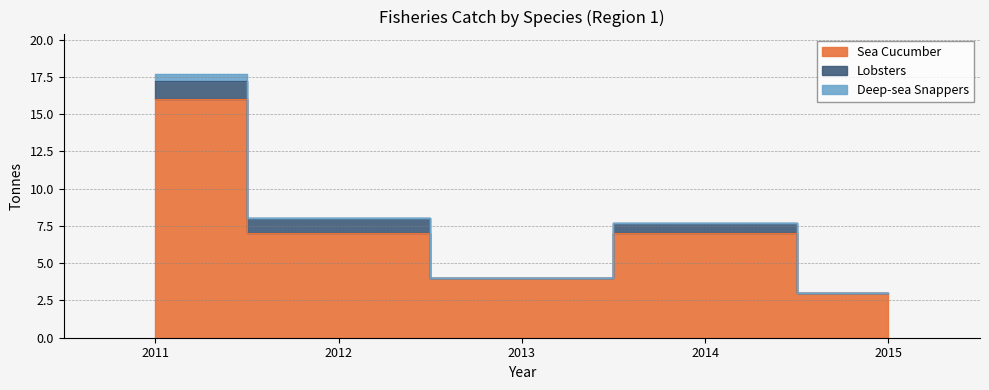

What are all the series names shown in the legend?

Sea Cucumber, Lobsters, Deep-sea Snappers